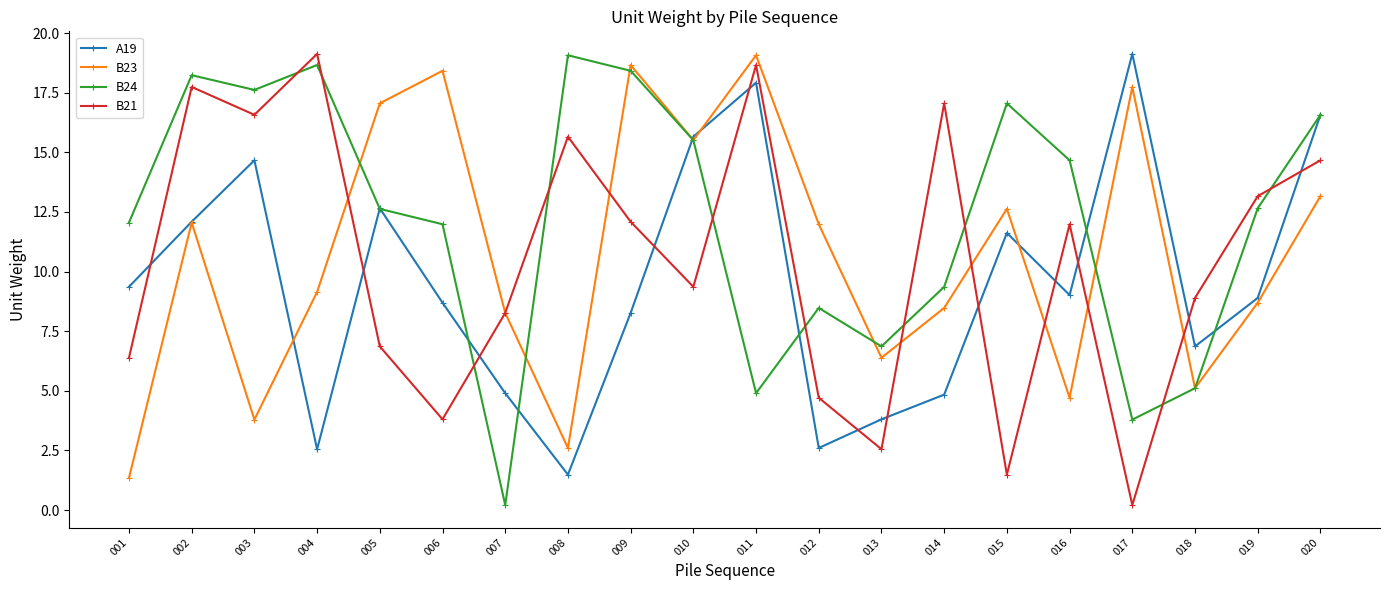

What is the lowest value of the A19 series?

1.5